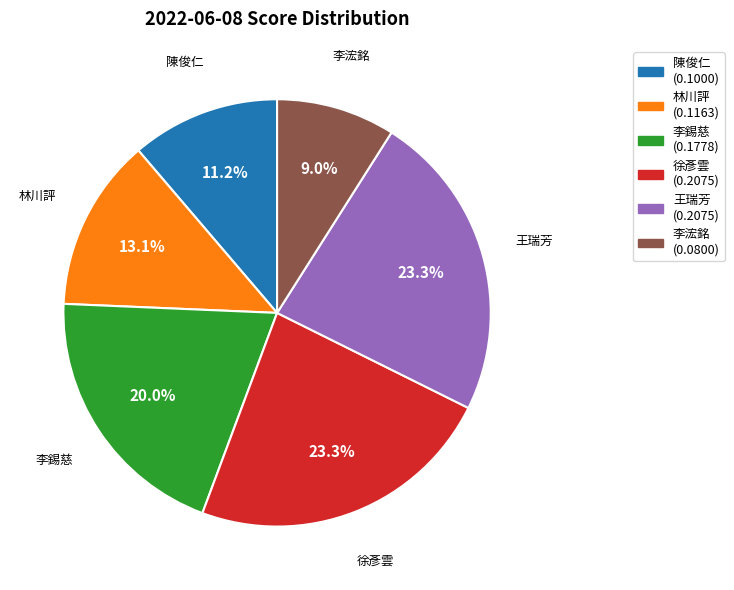

To the nearest percent, what is the average slice percentage?

17%